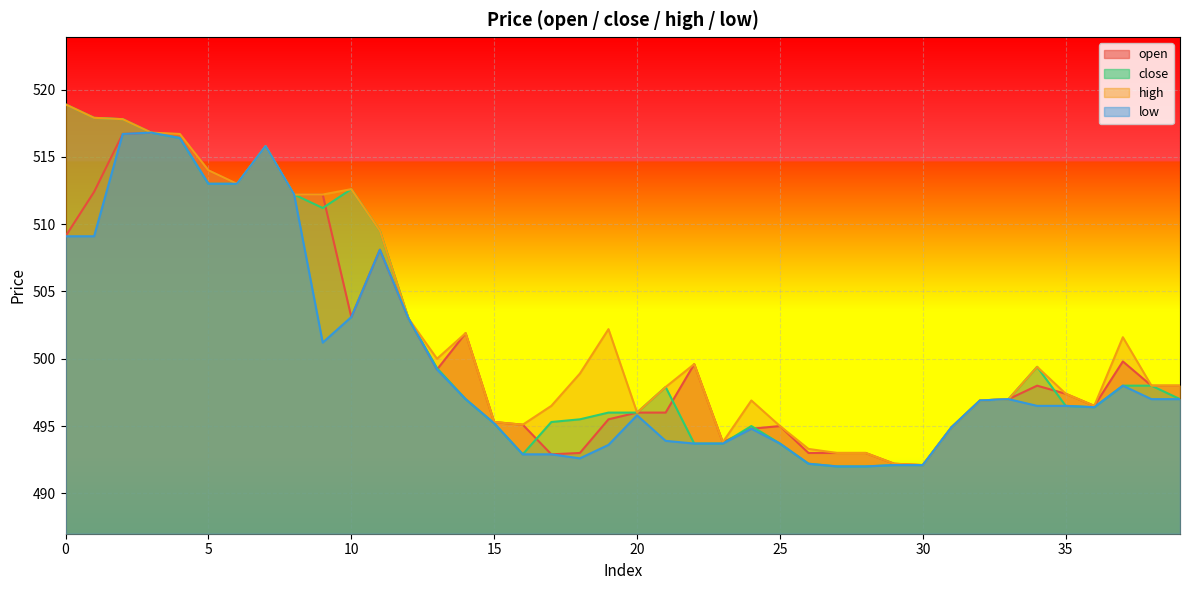

List the series in order of their peak value, lowest first.

open, low, close, high